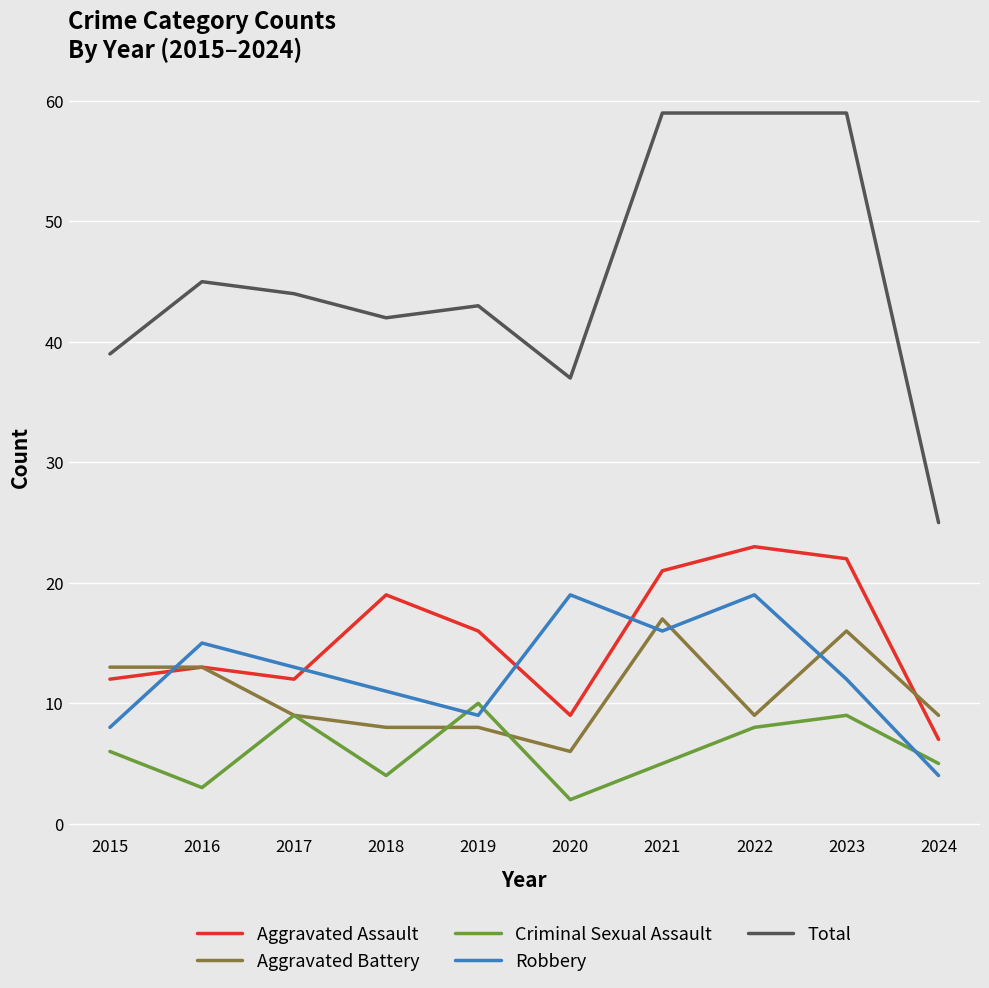

Reading left to right, transcribe all the data shown in this chart.

Aggravated Assault: 2015=12	2016=13	2017=12	2018=19	2019=16	2020=9	2021=21	2022=23	2023=22	2024=7
Aggravated Battery: 2015=13	2016=13	2017=9	2018=8	2019=8	2020=6	2021=17	2022=9	2023=16	2024=9
Criminal Sexual Assault: 2015=6	2016=3	2017=9	2018=4	2019=10	2020=2	2021=5	2022=8	2023=9	2024=5
Robbery: 2015=8	2016=15	2017=13	2018=11	2019=9	2020=19	2021=16	2022=19	2023=12	2024=4
Total: 2015=39	2016=45	2017=44	2018=42	2019=43	2020=37	2021=59	2022=59	2023=59	2024=25